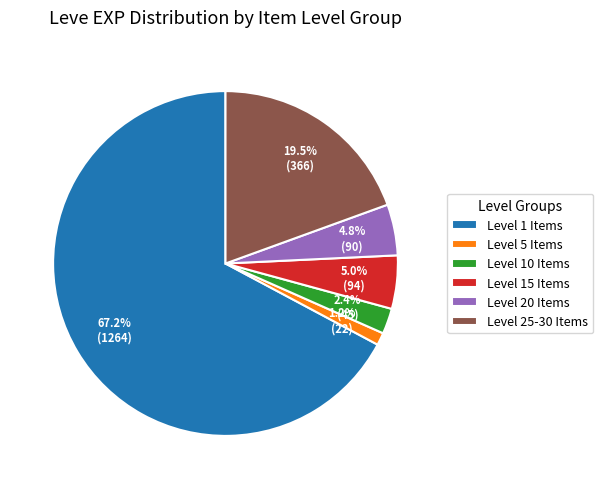

Combined, what portion of the pie is Level 5 Items and Level 15 Items?

6.2%